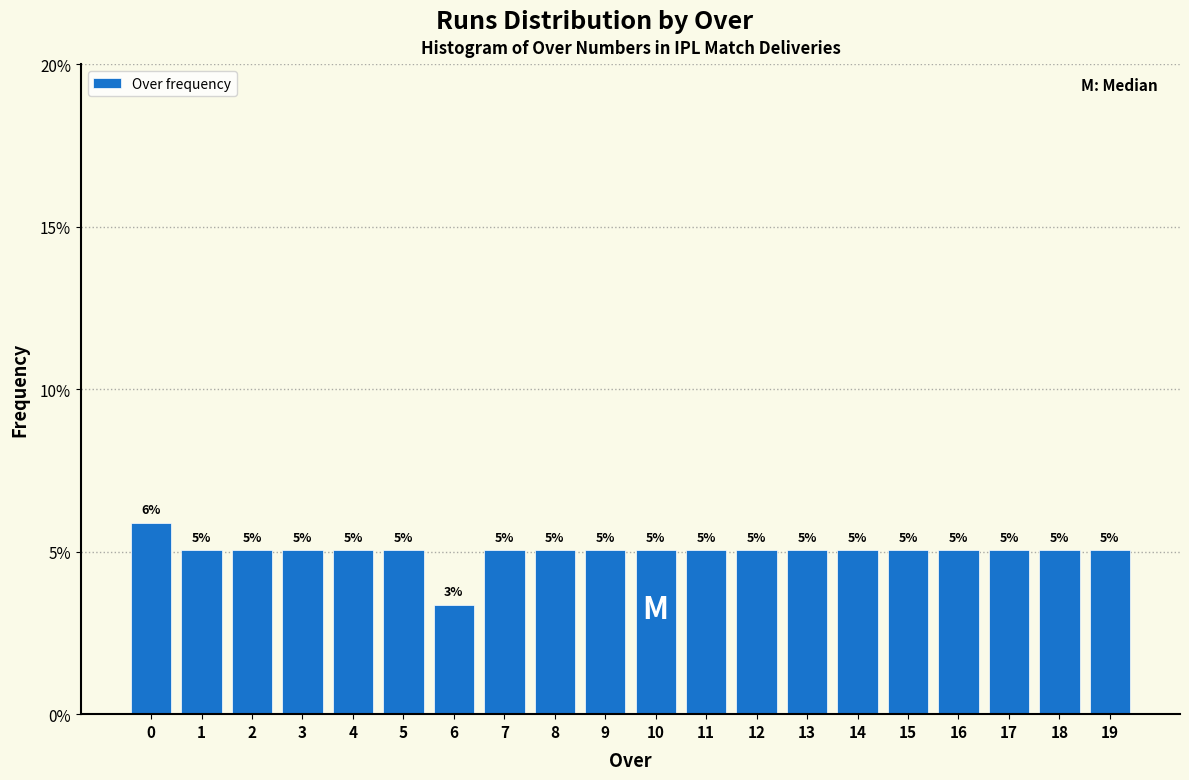

What is the value of the 13th bar from the left?

5.0